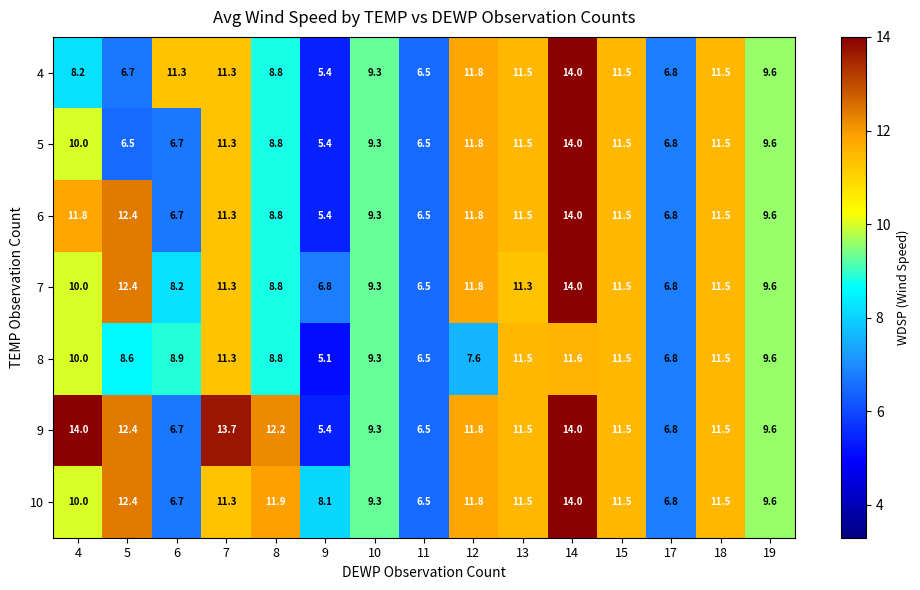

The 5 series shows 15.1 at 15. True or false?

False